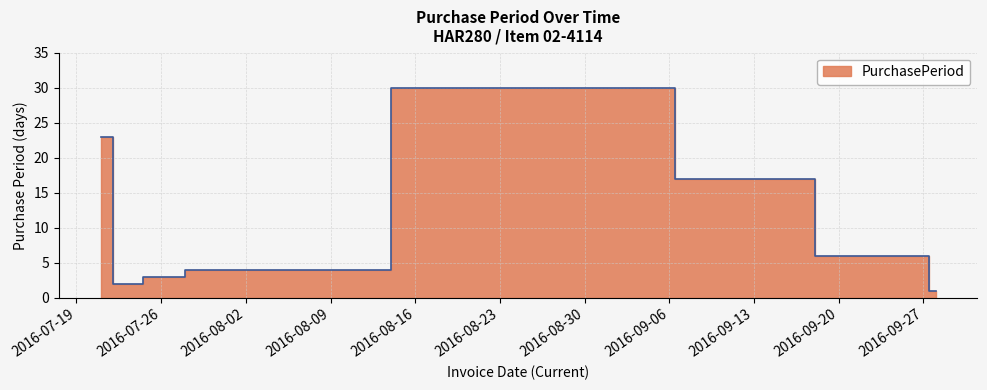

What is the change in value from 2016-08-29 to 2016-09-27?

-24